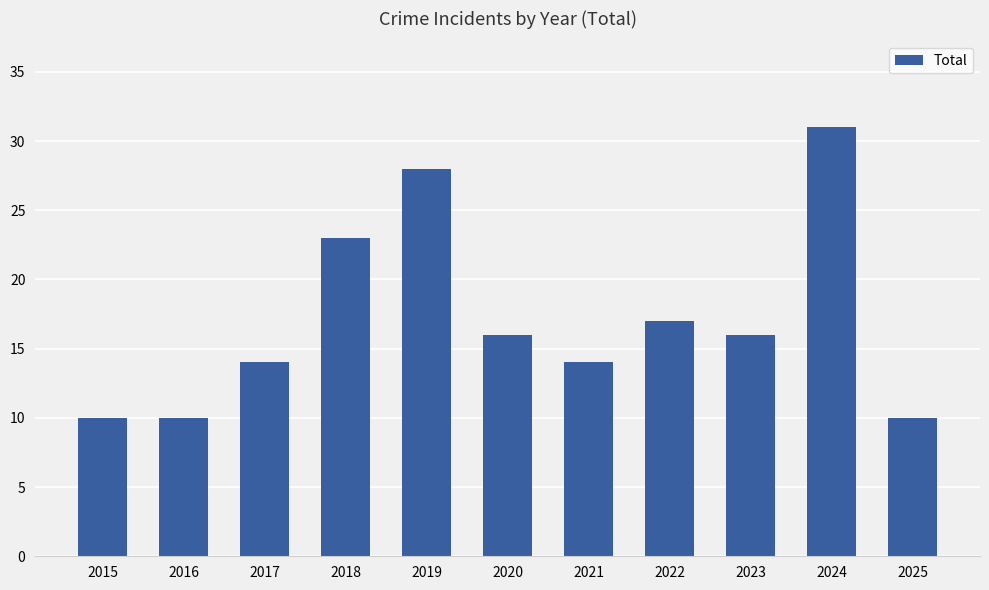

Reading right to left, what are all the values shown in this chart?

10	31	16	17	14	16	28	23	14	10	10